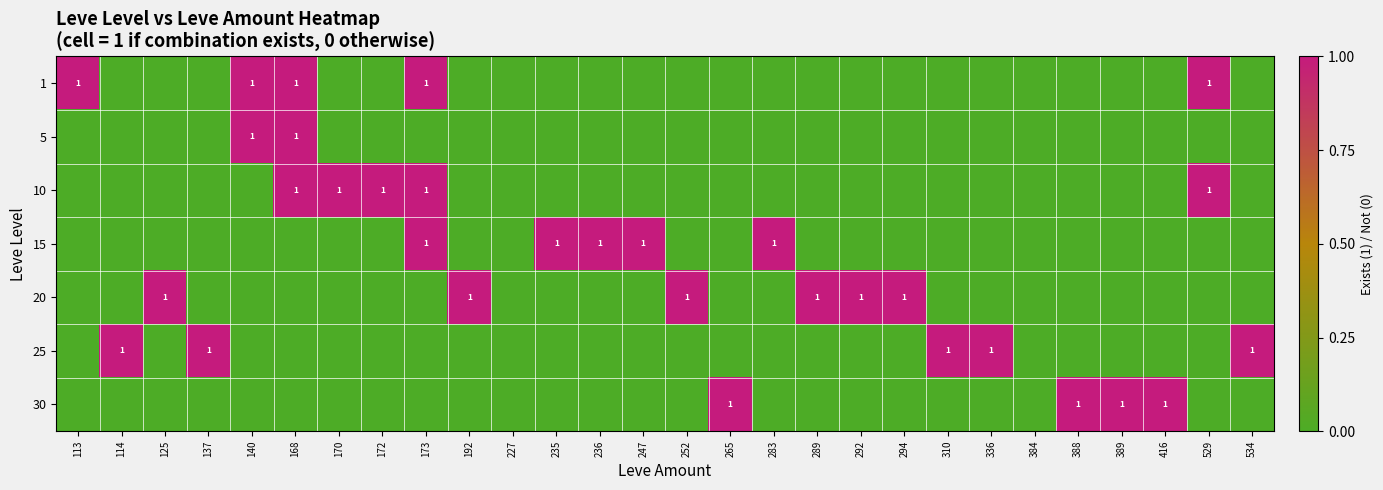

What is the maximum value shown in the chart?

1